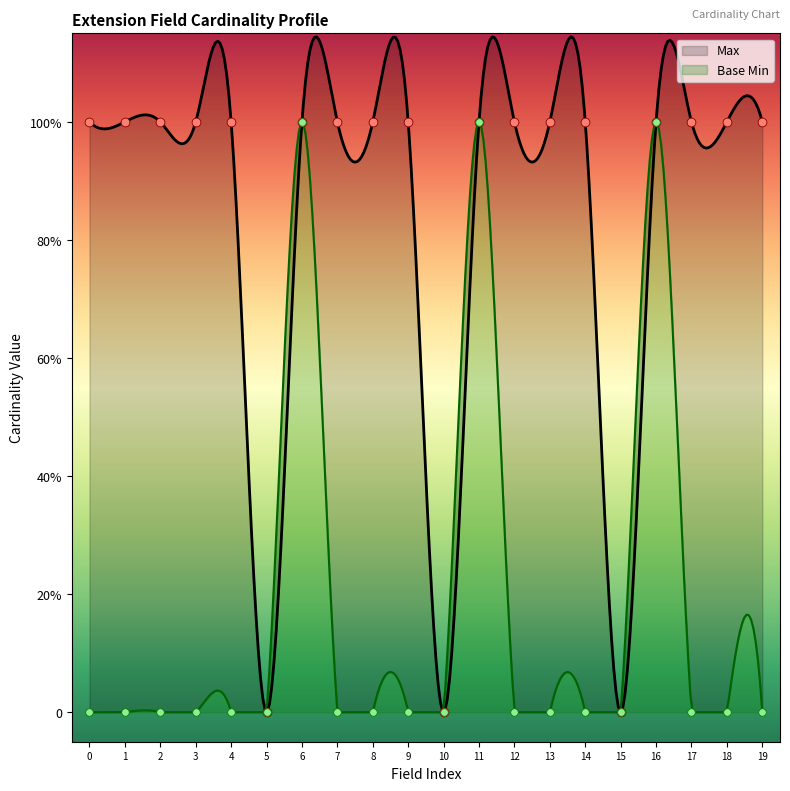

What are all the series names shown in the legend?

Max, Base Min